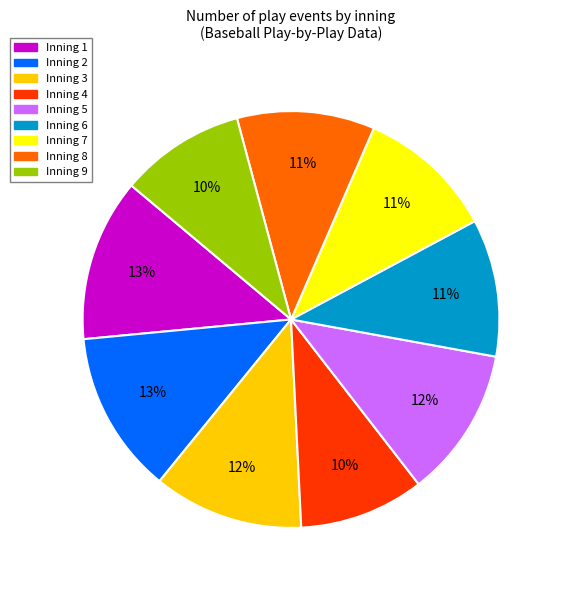

Combined, do Inning 2 and Inning 4 account for over 50%?

No